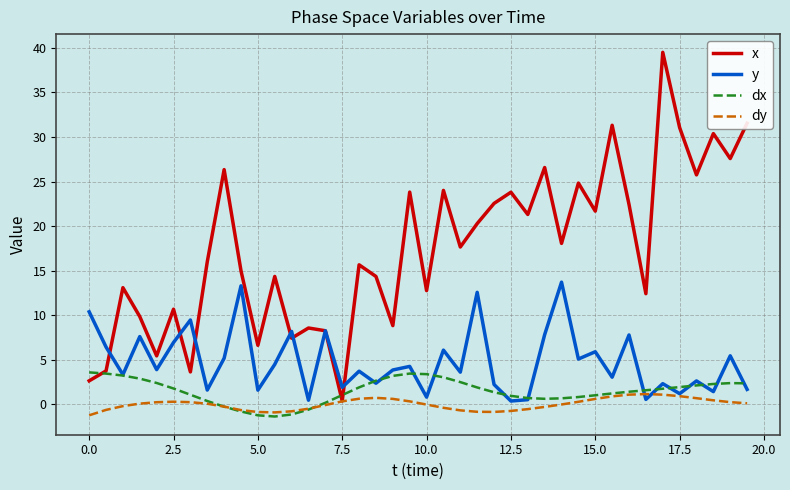

Which series has the largest total across all categories?

x